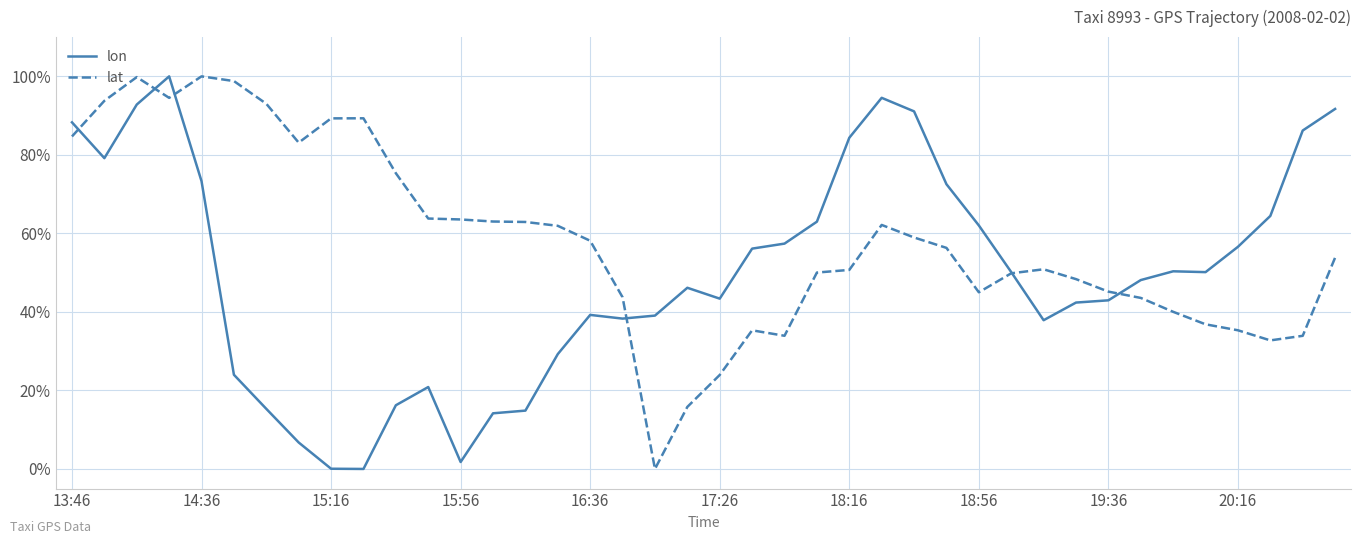

In lon, how many points are lower than both neighbors (excluding endpoints)?

7